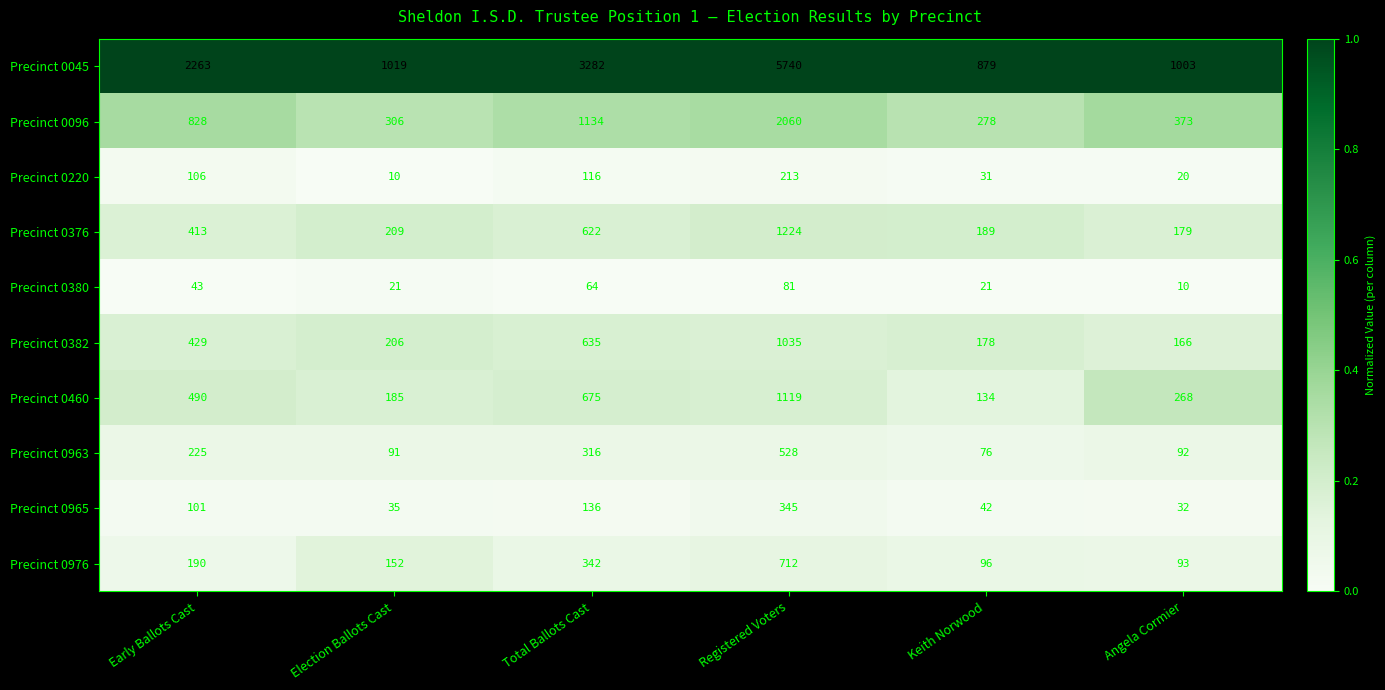

Which category has the highest value across all series?

Registered Voters